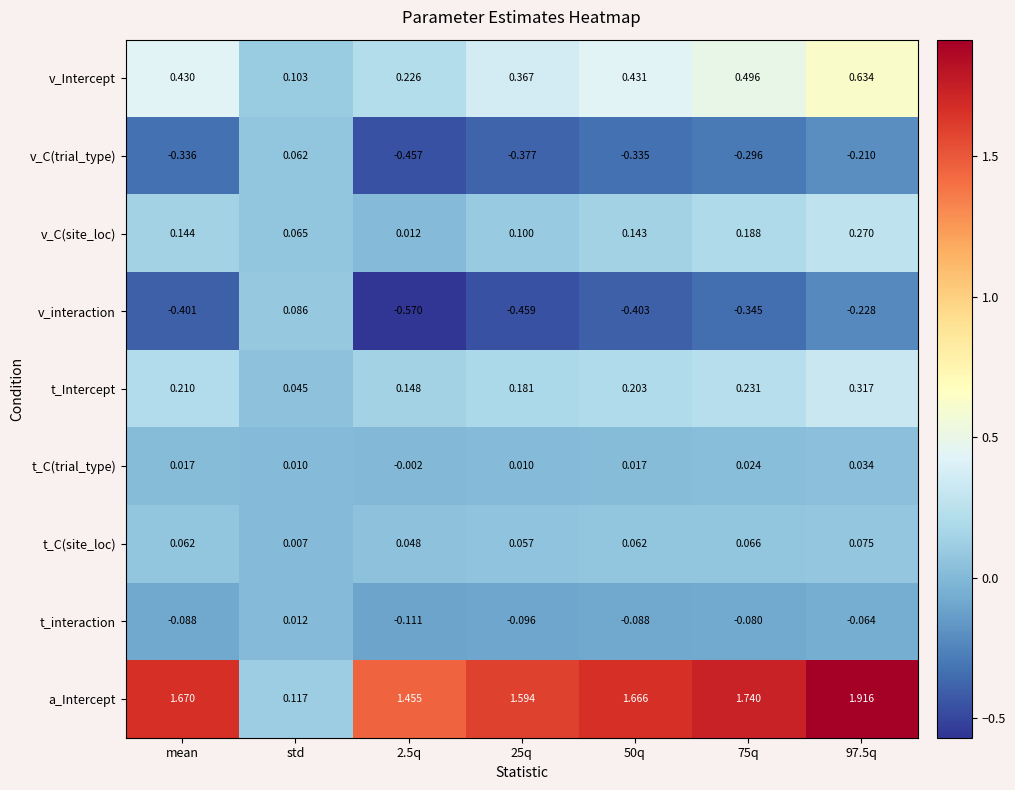

Rank the series at 75q from lowest to highest value.

v_interaction, v_C(trial_type), t_interaction, t_C(trial_type), t_C(site_loc), v_C(site_loc), t_Intercept, v_Intercept, a_Intercept